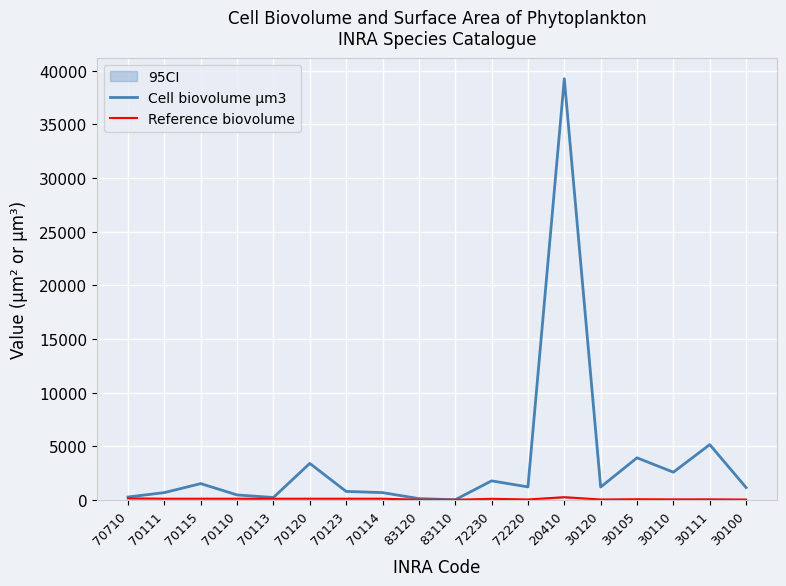

In Reference biovolume, how many points are lower than both neighbors (excluding endpoints)?

4